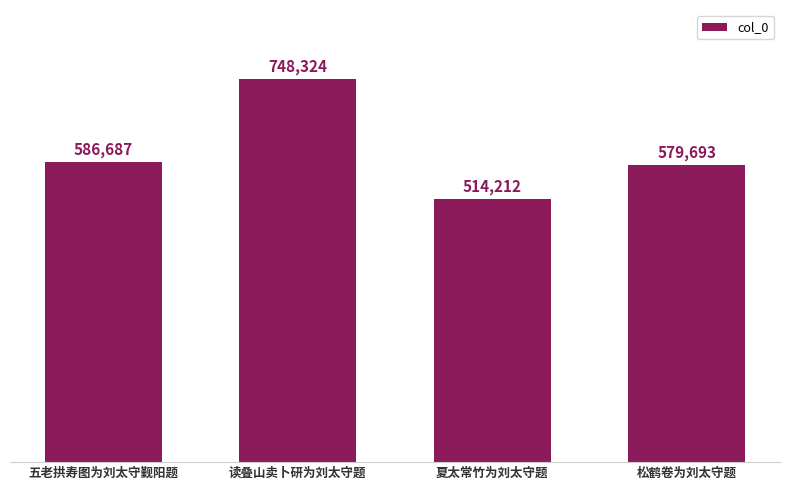

Are the bars grouped side by side (vs. stacked)?

No